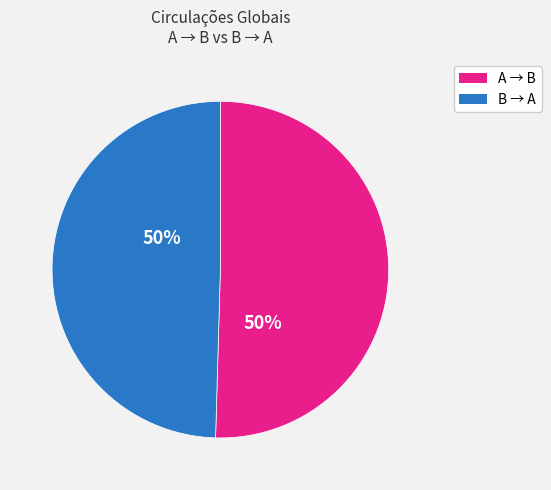

To the nearest percent, what is the average slice percentage?

50%